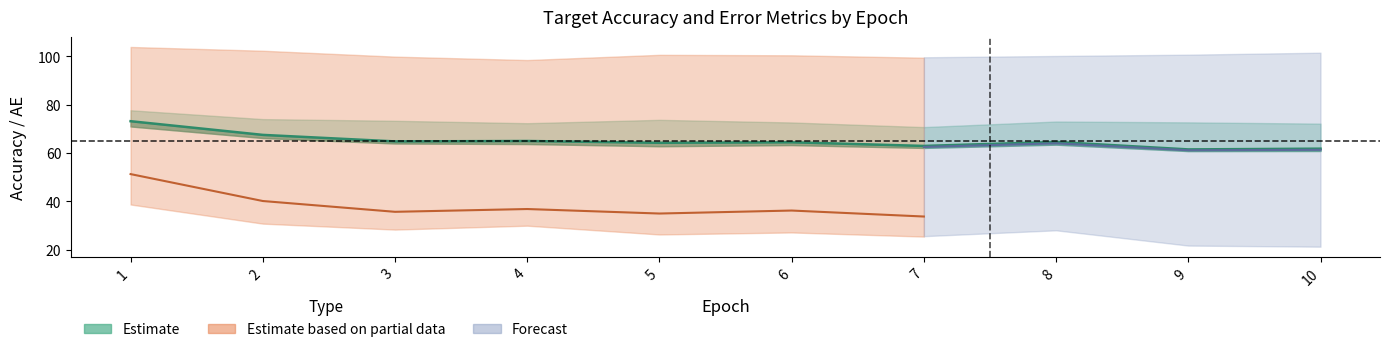

Which label corresponds to the largest value in the chart?

1